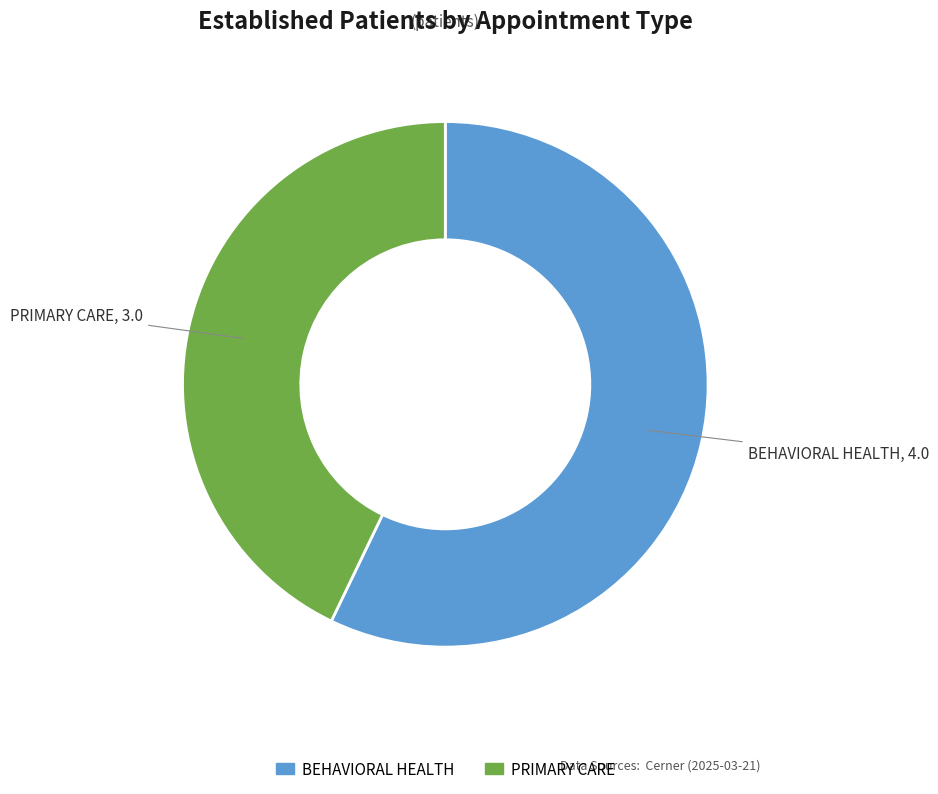

Is it true that BEHAVIORAL HEALTH is 69% of the pie?

False